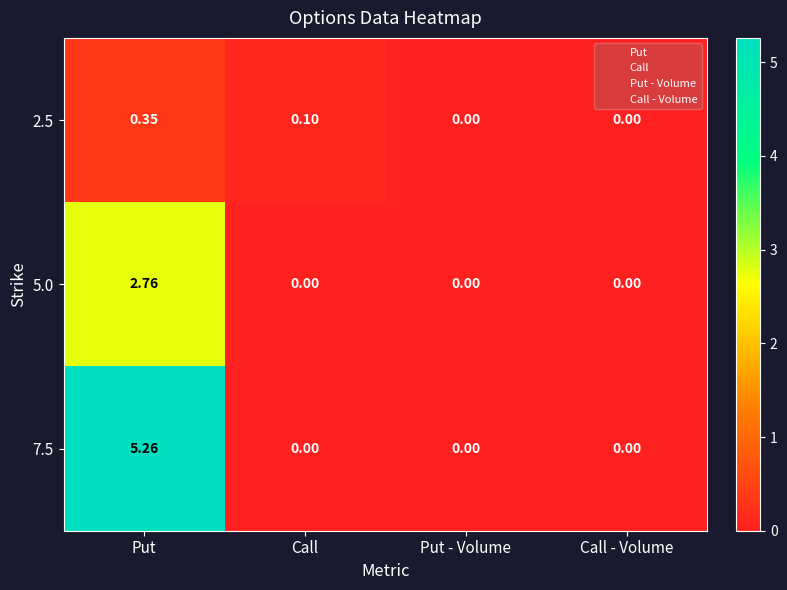

Which series has the largest total across all categories?

7.5